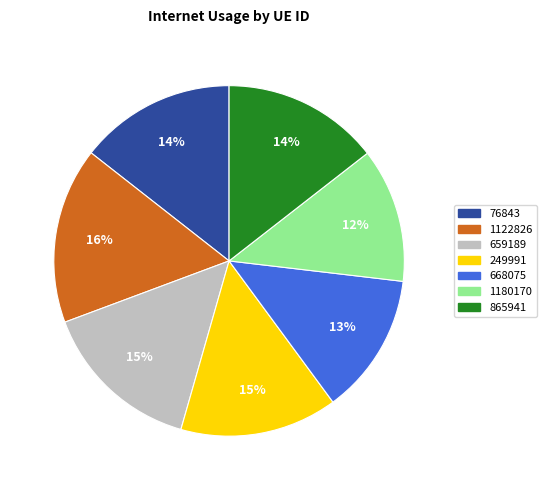

How many segments does this pie chart have?

7